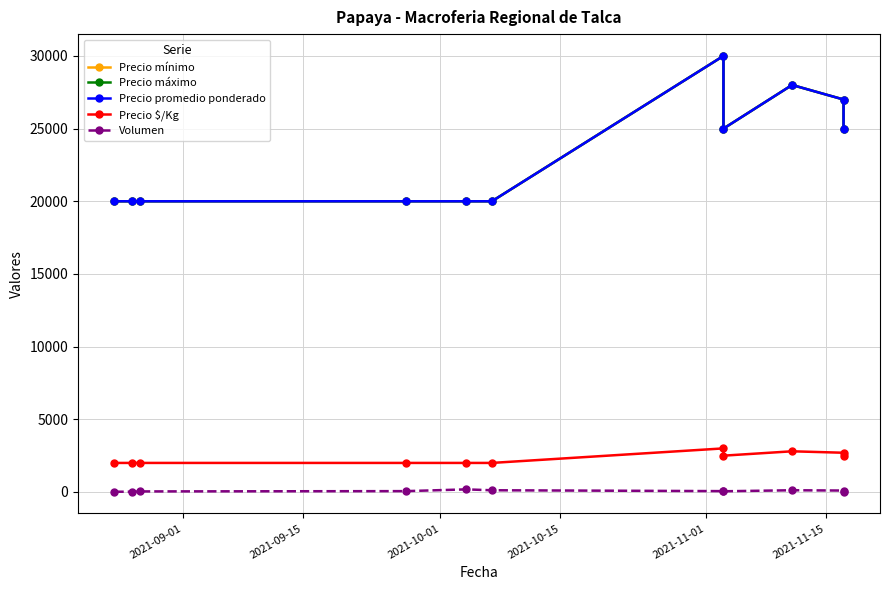

How many data points in Precio máximo are above 20000?

5